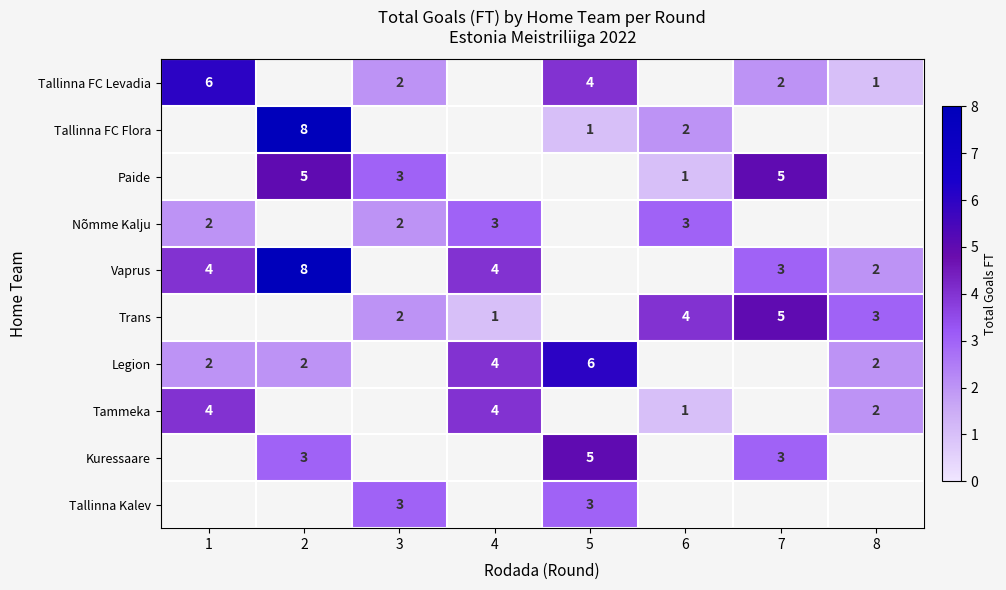

True or false: Paide has a value of 3 at 2.

False